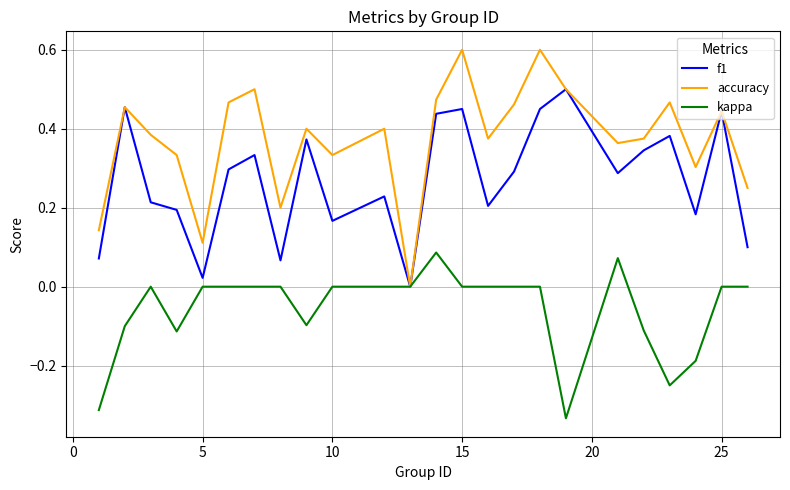

Which series has the widest spread of values?

accuracy